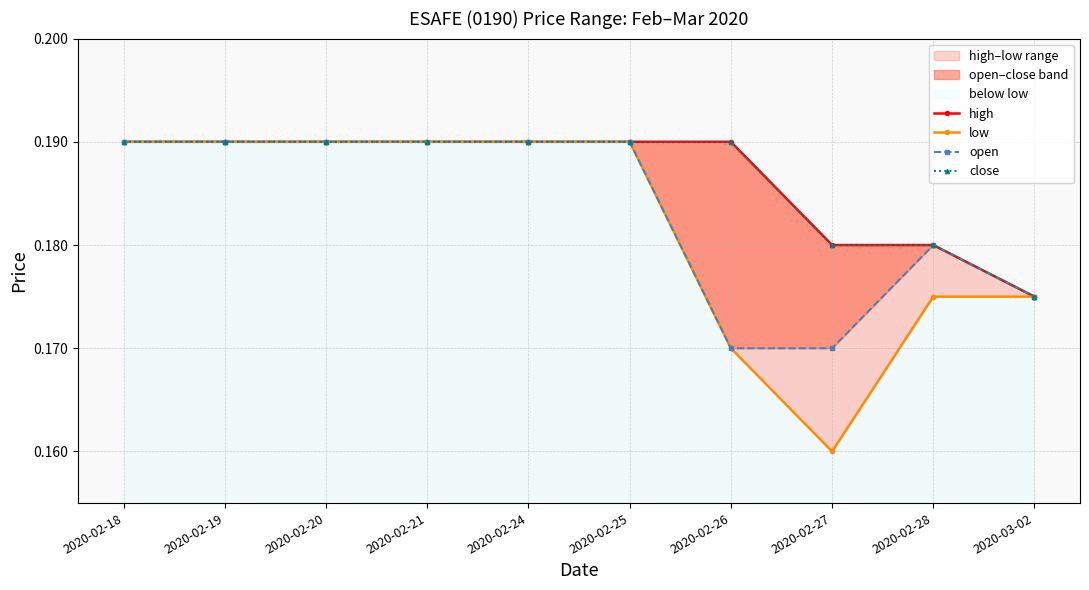

At how many categories does at least one series exceed 0?

10